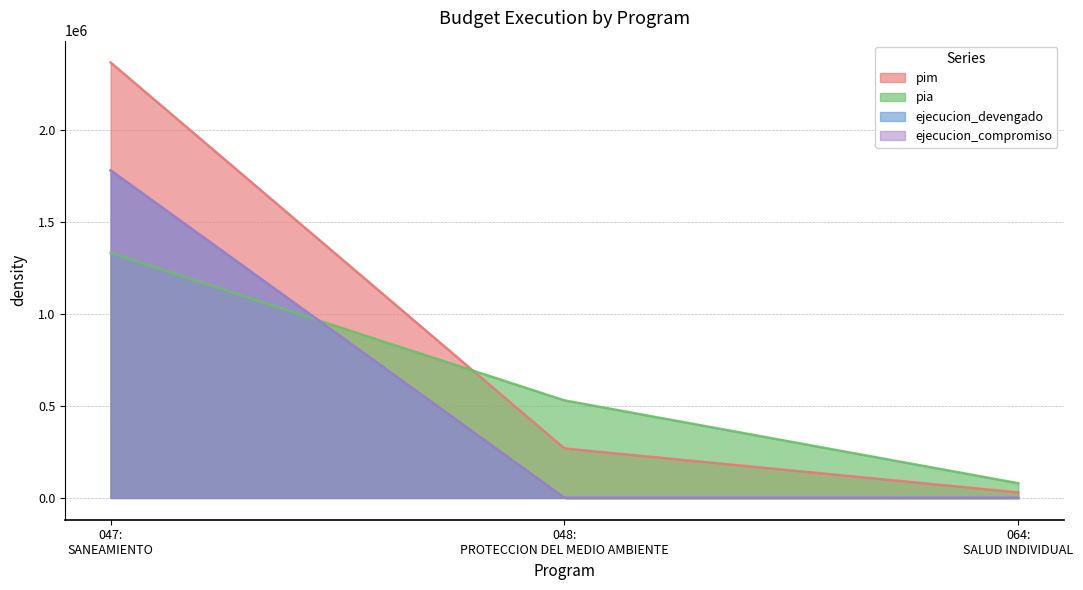

What are all the series names shown in the legend?

pim, pia, ejecucion_devengado, ejecucion_compromiso